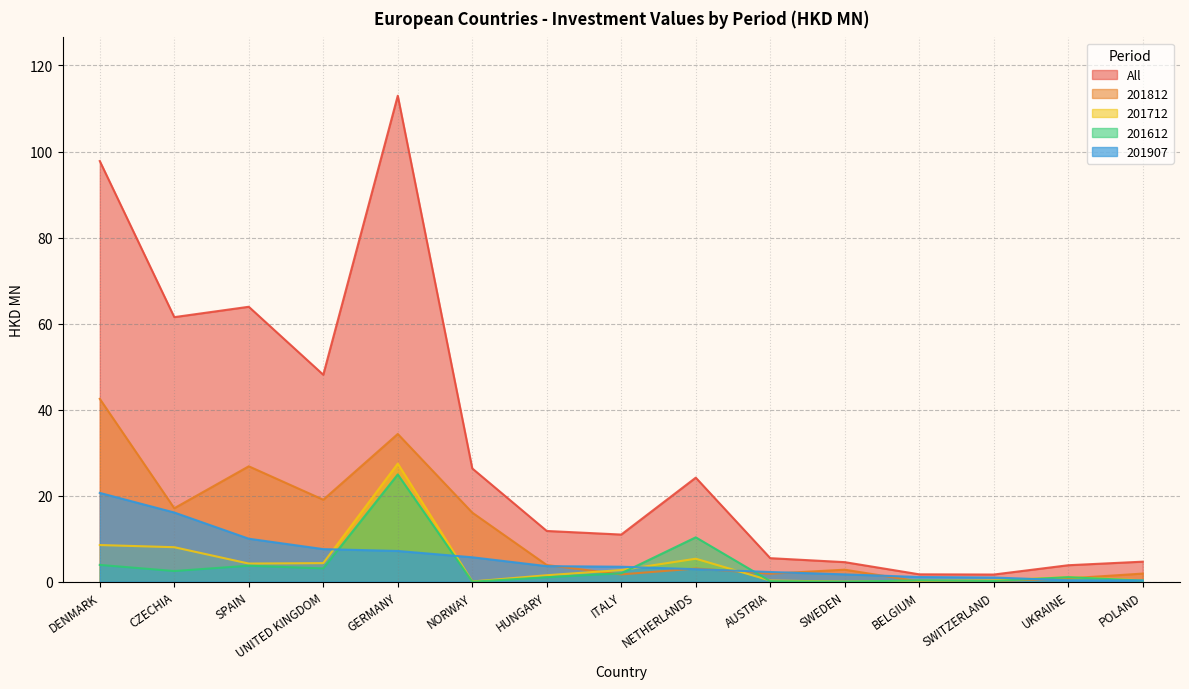

True or false: 201907 has a value of 10.0 at SPAIN.

True